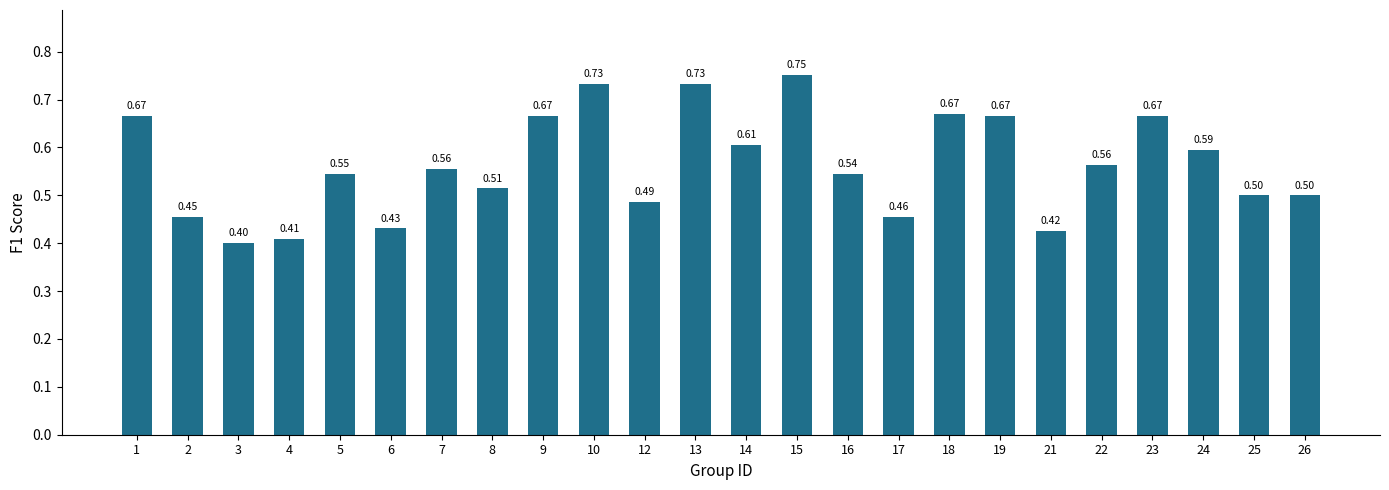

Which has a higher value, 5 or 19?

19